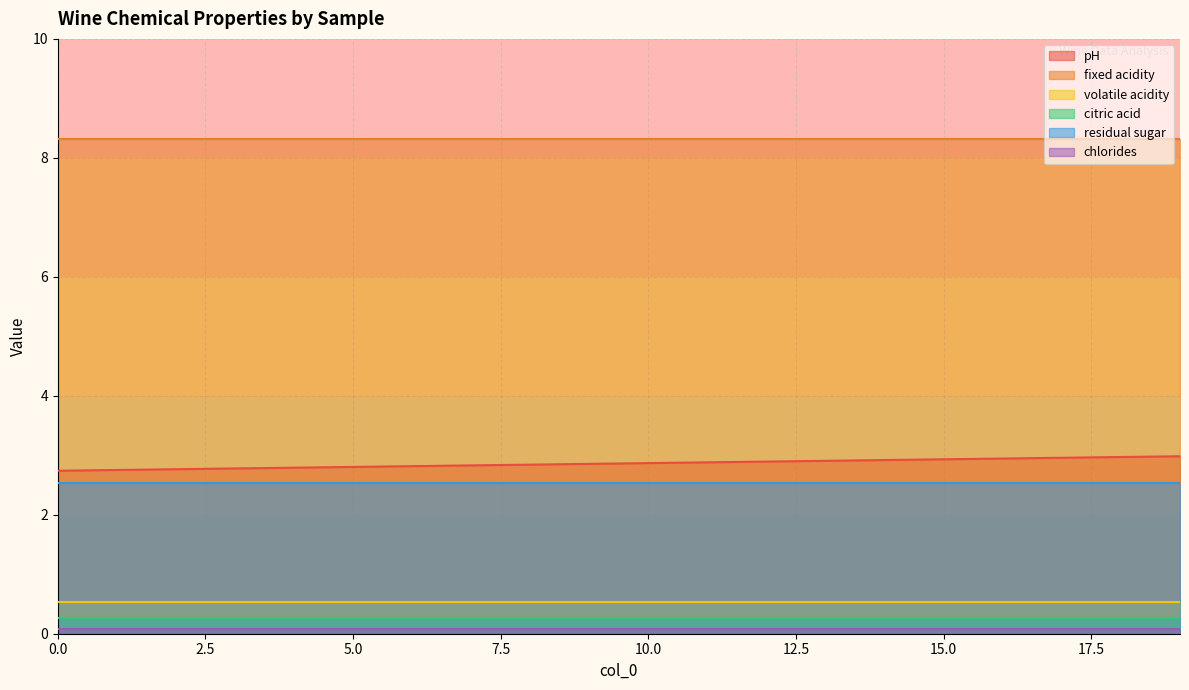

Rank the series at 12 from lowest to highest value.

chlorides, citric acid, volatile acidity, residual sugar, pH, fixed acidity